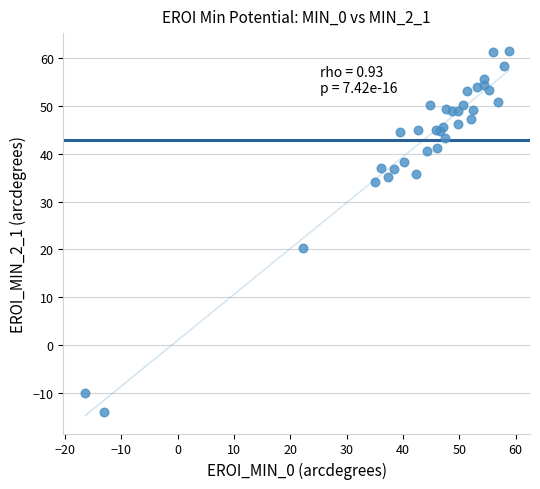

What Y value in the scatter plot is closest to 23?

20.2